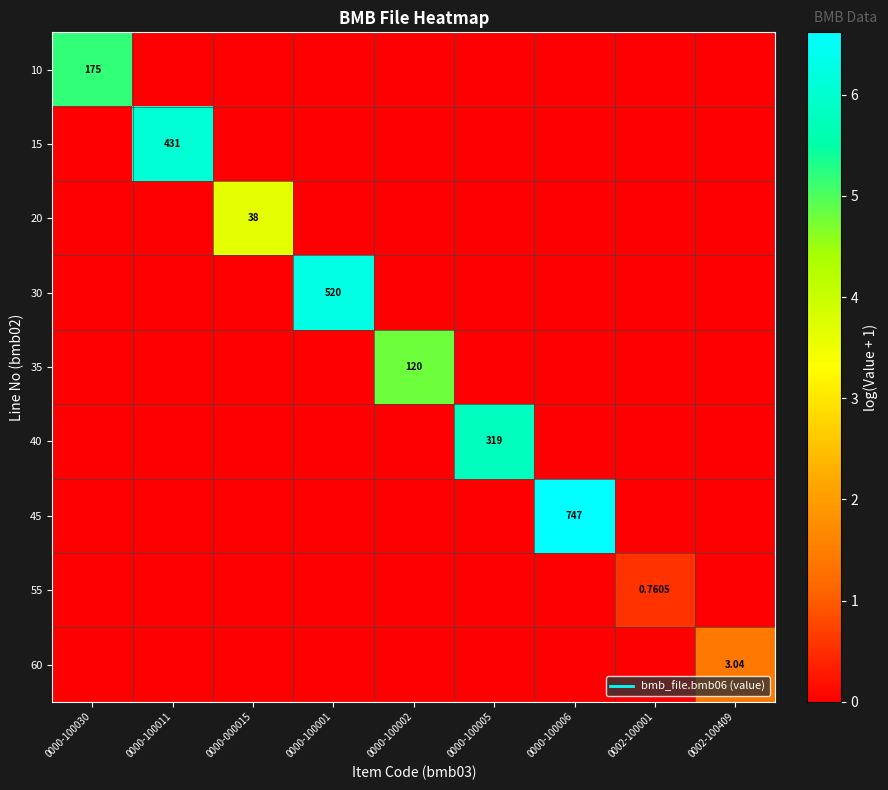

Count the number of categories in the chart.

9